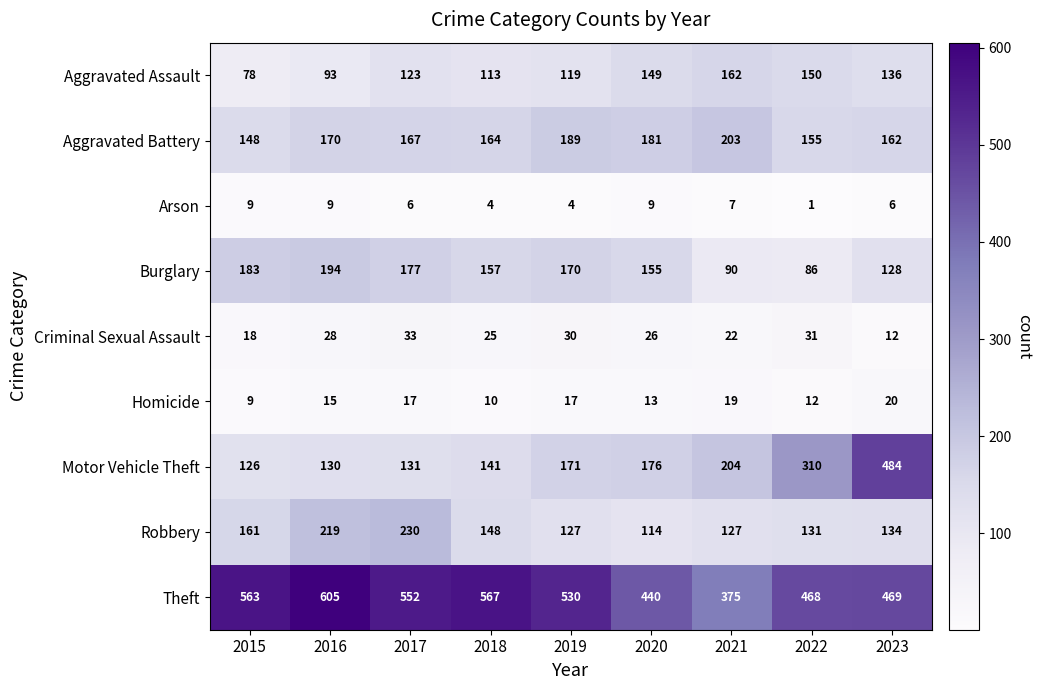

True or false: Aggravated Assault has a value of 149 at 2020.

True